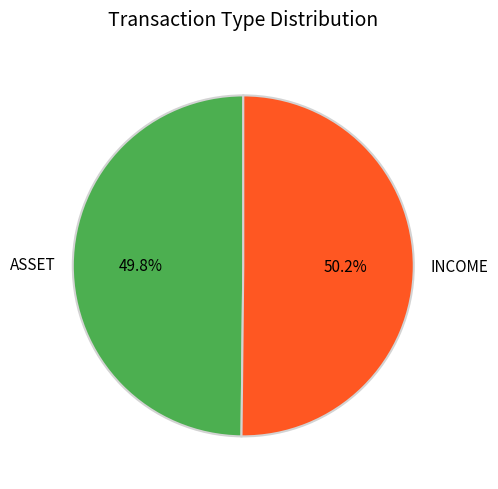

To the nearest percent, what is the combined percentage of INCOME and ASSET?

100%